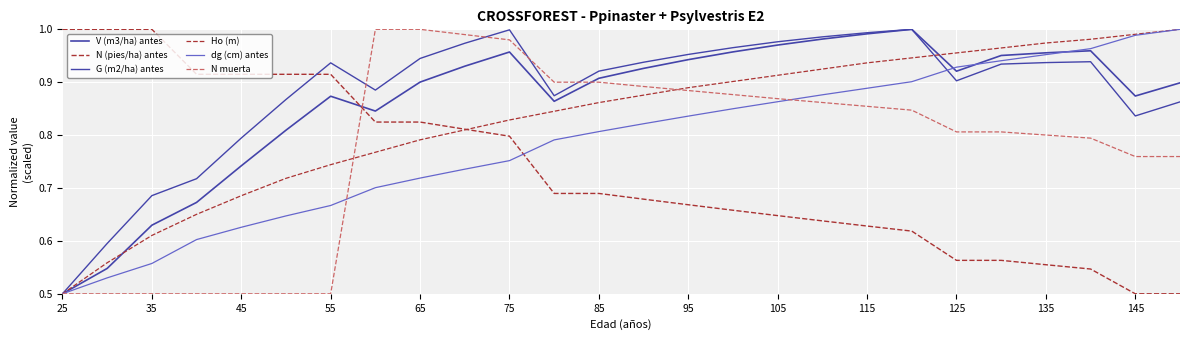

Does the chart have visible grid lines?

Yes